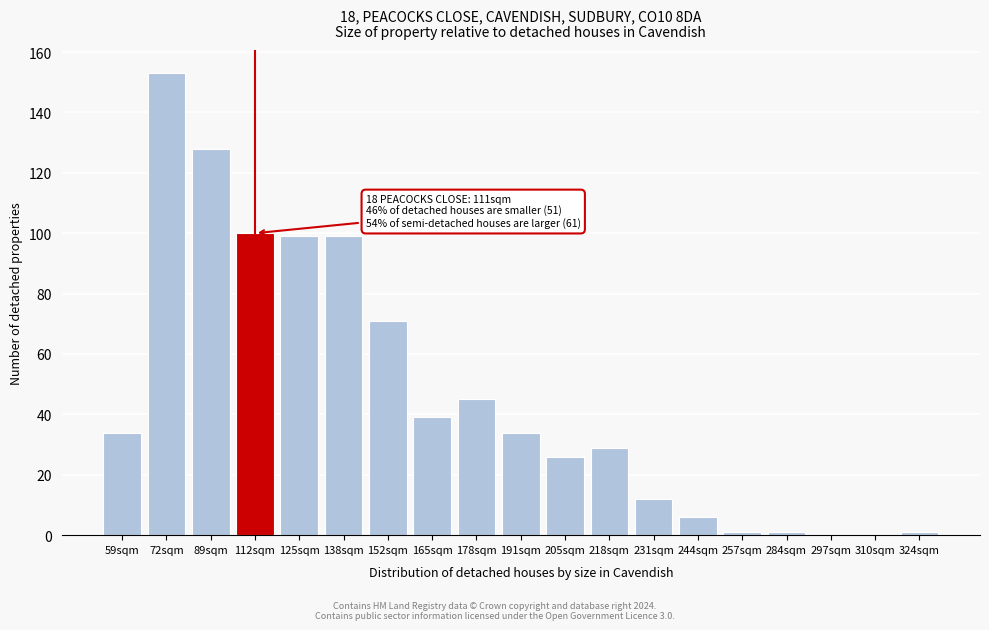

Reading right to left, what are all the values shown in this chart?

324sqm=1	310sqm=0	297sqm=0	284sqm=1	257sqm=1	244sqm=6	231sqm=12	218sqm=29	205sqm=26	191sqm=34	178sqm=45	165sqm=39	152sqm=71	138sqm=99	125sqm=99	112sqm=100	89sqm=128	72sqm=153	59sqm=34